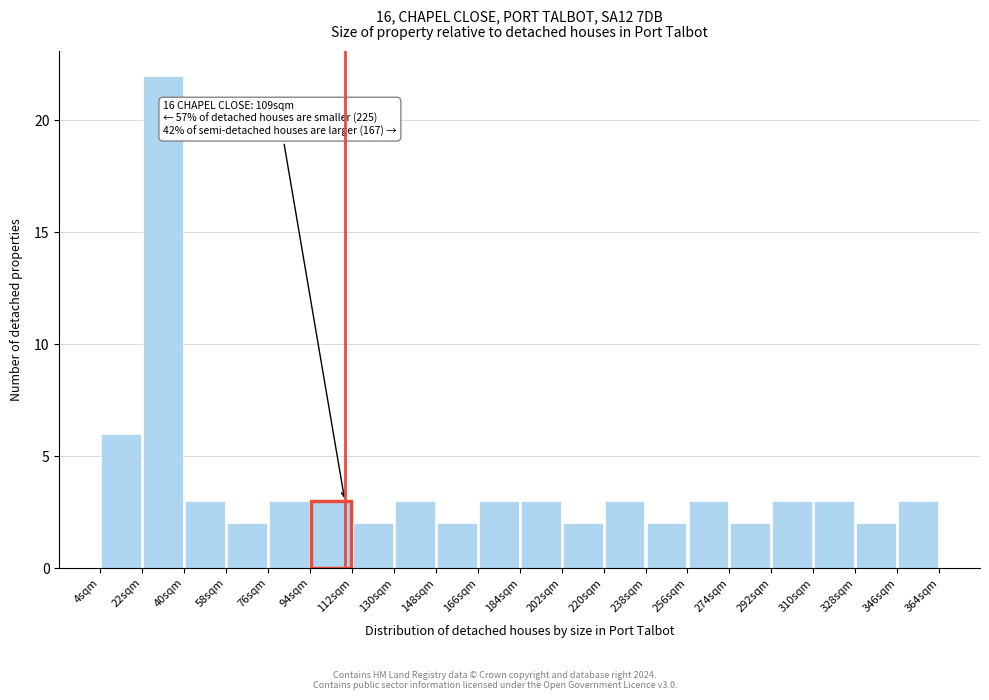

Over which range of the x-axis is the bar tallest?

22 to 40